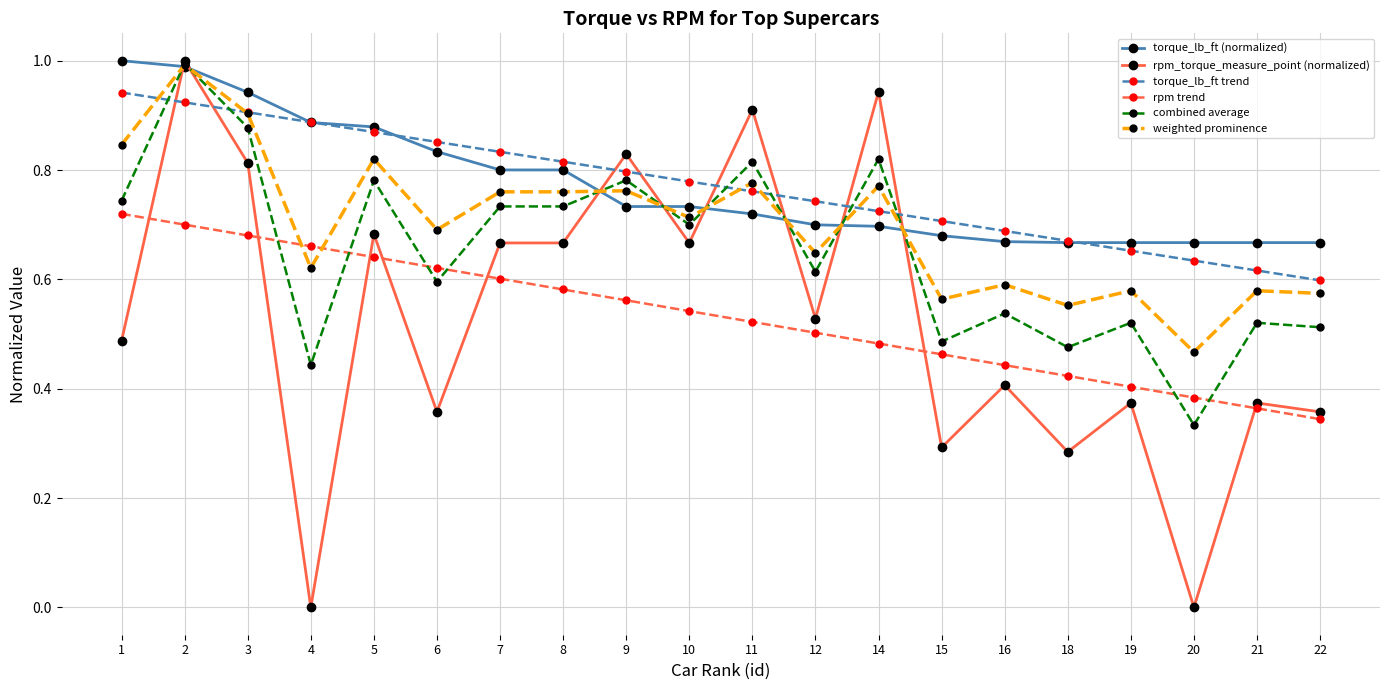

Between 7 and 11, which series saw the biggest shift?

rpm_torque_measure_point (normalized)